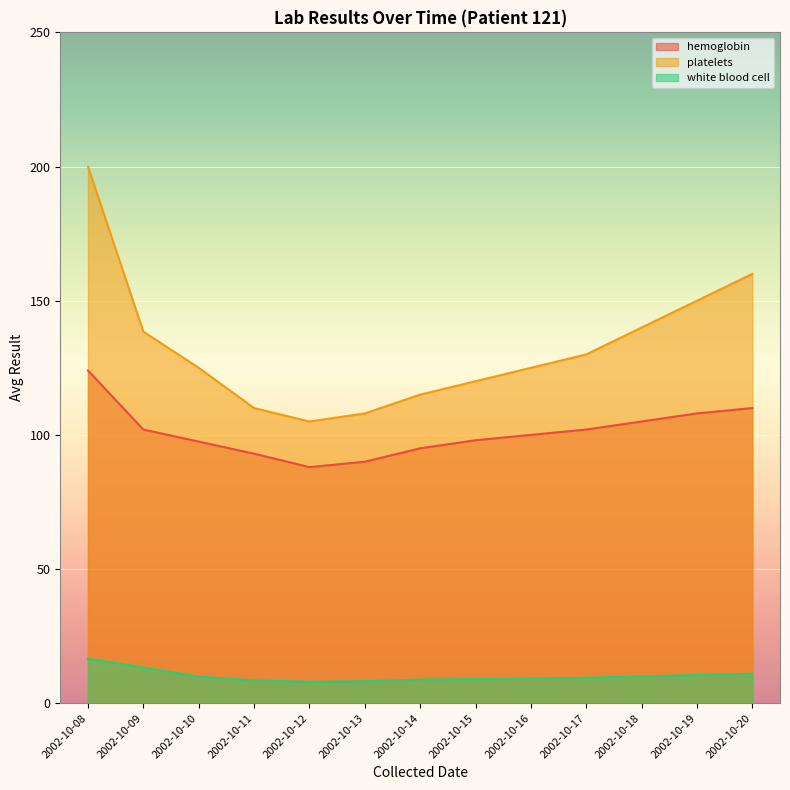

How many lines are shown in the chart?

3